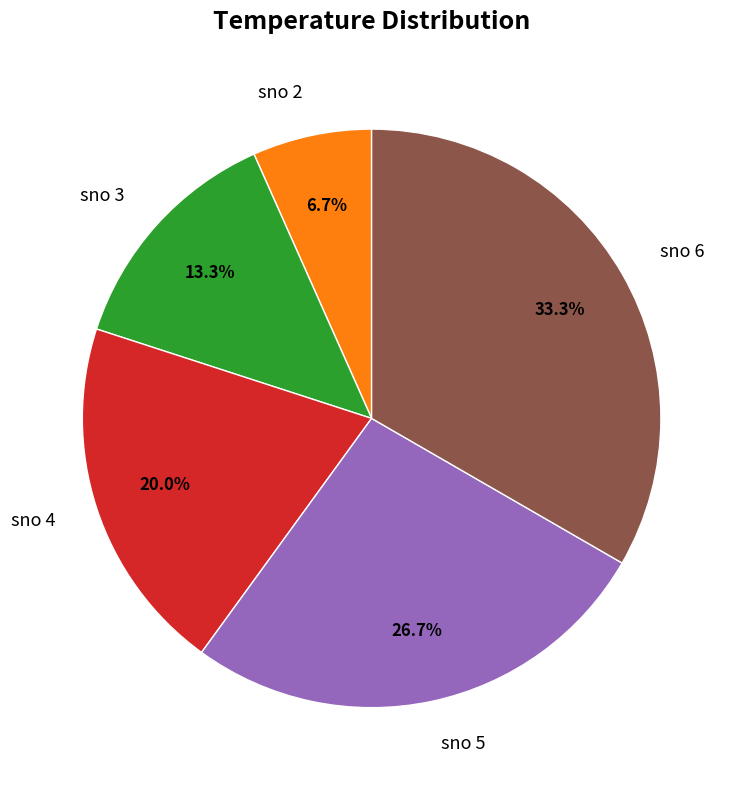

Which has a higher value, sno 6 or sno 2?

sno 6